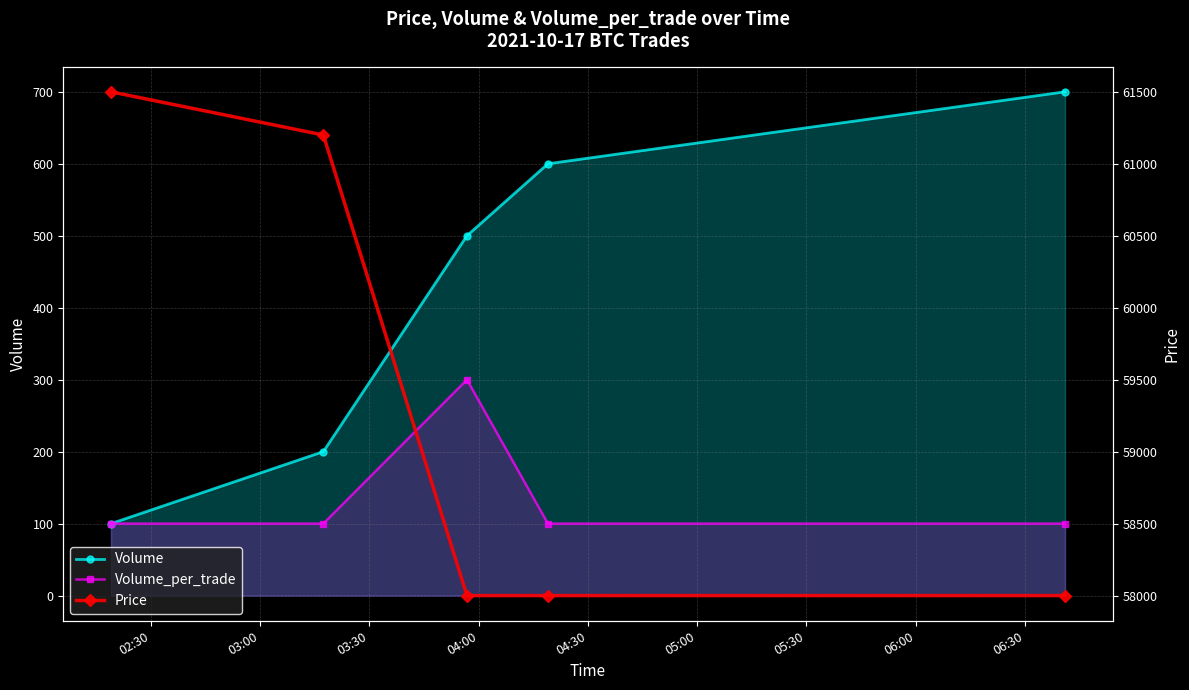

What is the value of the Volume_per_trade point at the 4th from the left?

100